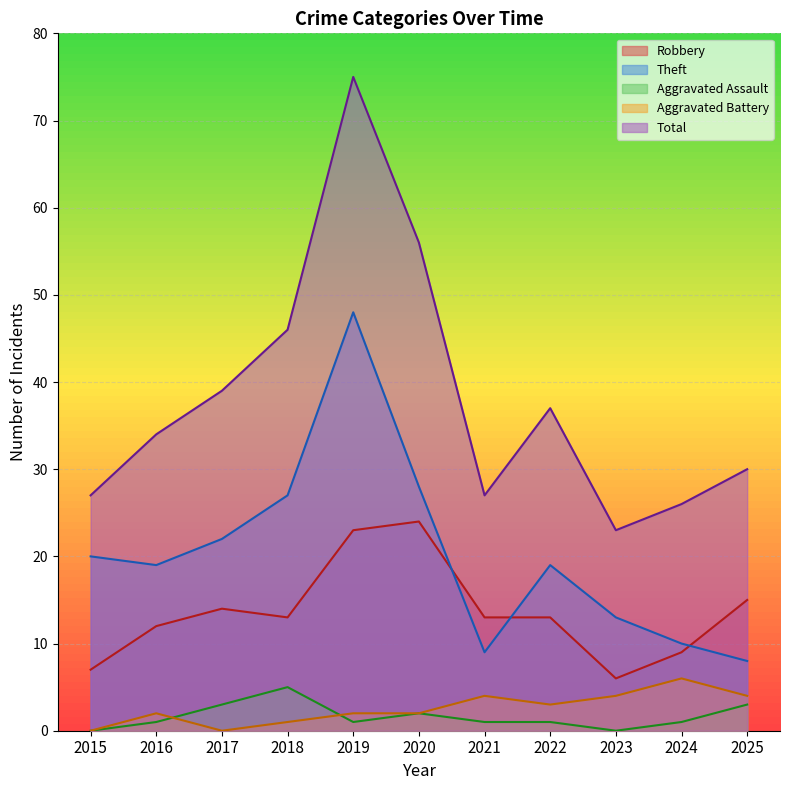

What is the highest value of the Total series?

75